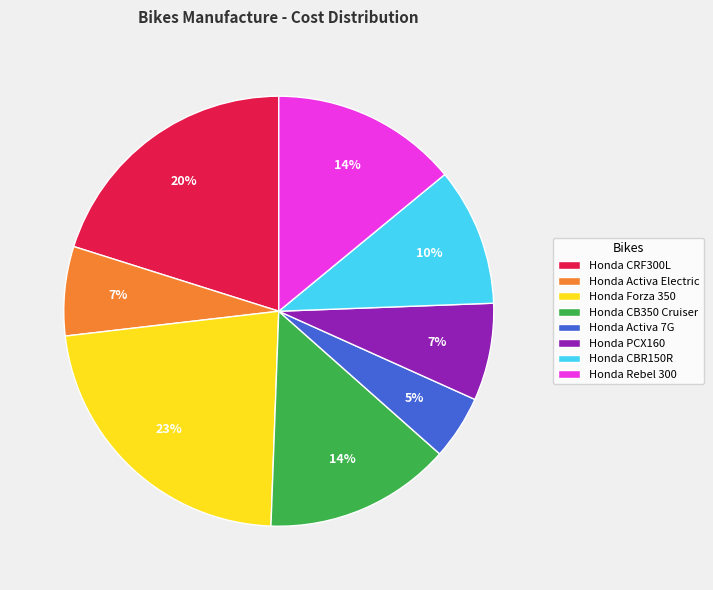

Count the number of slices in the pie.

8